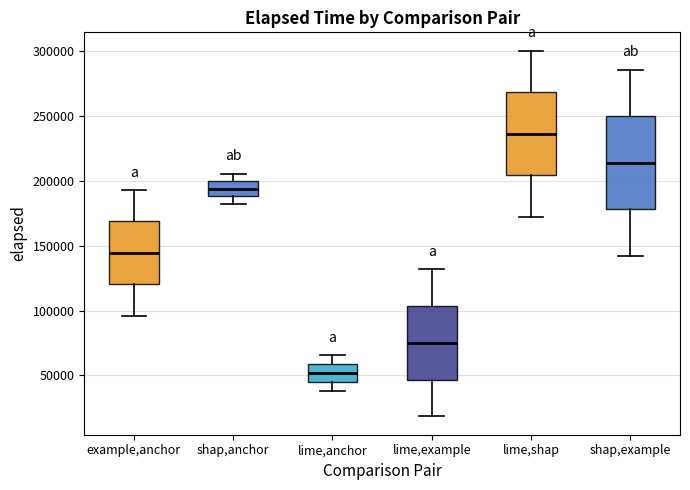

Reading left to right, read every box against the y-axis: the position of its median line, the range the box covers, and the ends of its whiskers. The values are not printed on the chart, so give them approximately, as read against the axis.

example,anchor: median 145000, box 120000 to 170000, whiskers 95000 to 195000
shap,anchor: median 195000, box 190000 to 200000, whiskers 180000 to 205000
lime,anchor: median 50000, box 45000 to 60000, whiskers 40000 to 65000
lime,example: median 75000, box 45000 to 105000, whiskers 20000 to 130000
lime,shap: median 235000, box 205000 to 270000, whiskers 170000 to 300000
shap,example: median 215000, box 180000 to 250000, whiskers 140000 to 285000